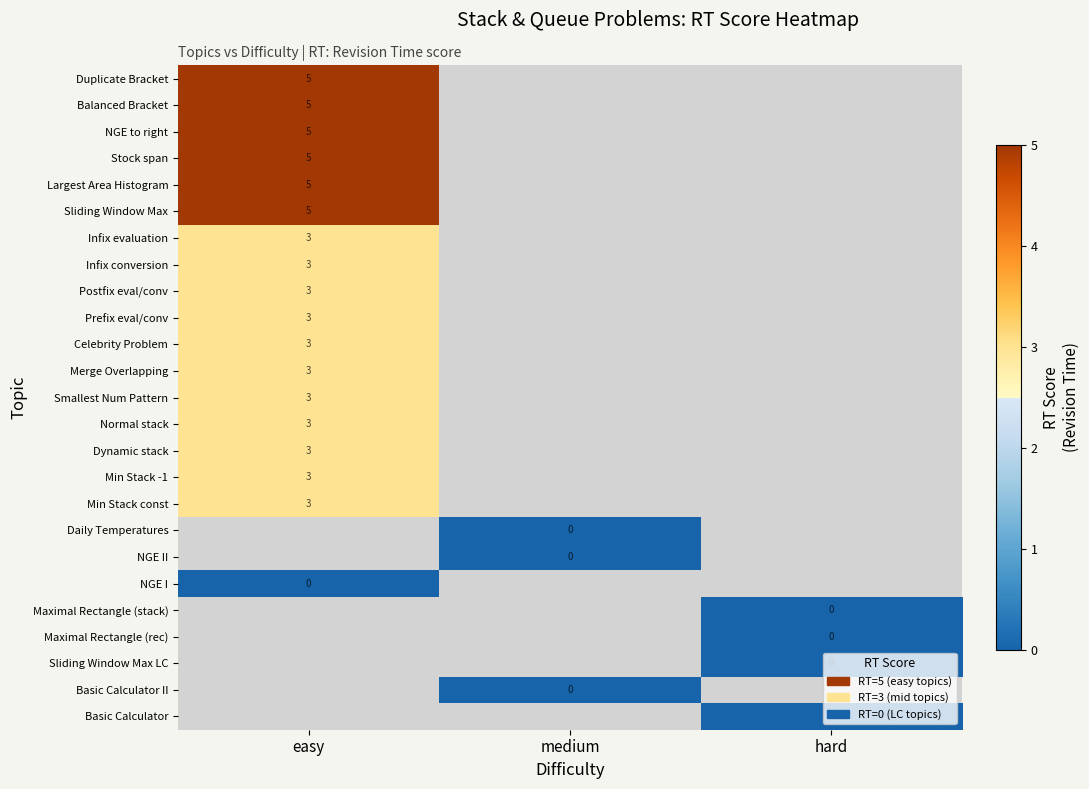

Is it true that Dynamic stack equals 2 at easy?

False